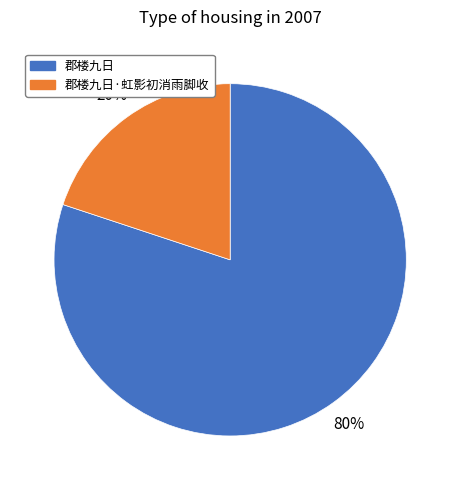

To the nearest percent, what percentage of the pie is 郡楼九日·虹影初消雨脚收?

20%